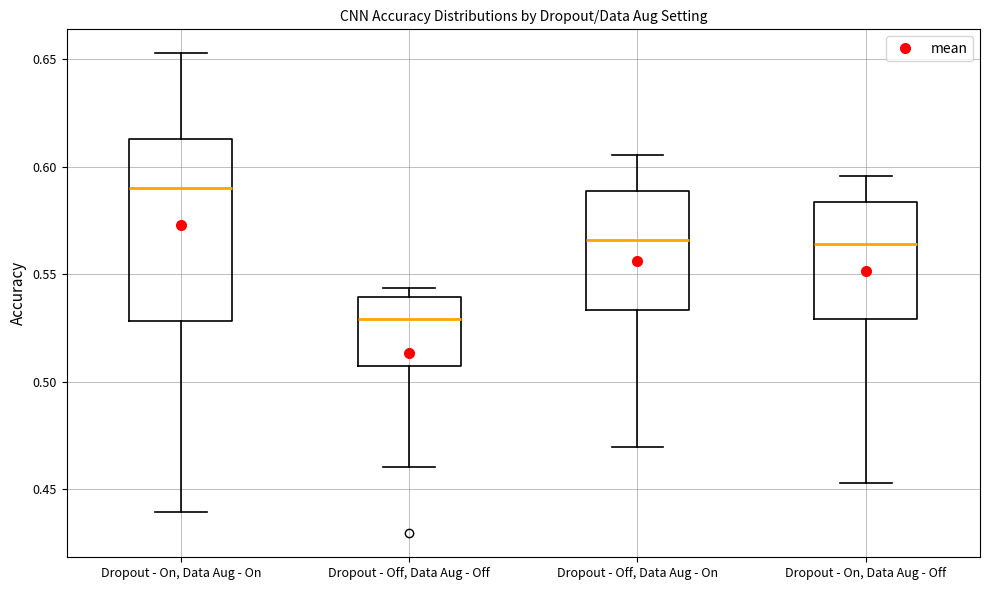

Where is the upper edge of the box for Dropout - Off, Data Aug - On on the y-axis? The values are not printed on the chart, so give them approximately, as read against the axis.

0.590